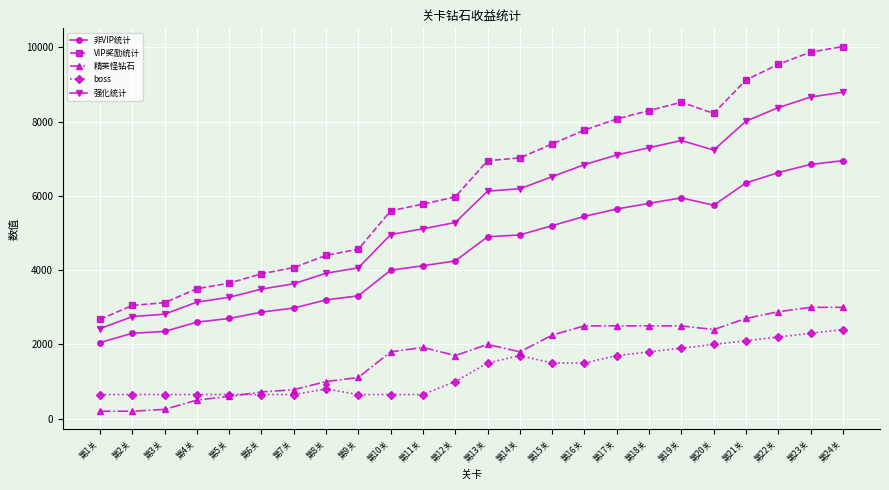

At which category is the sum across all series the highest?

第24关